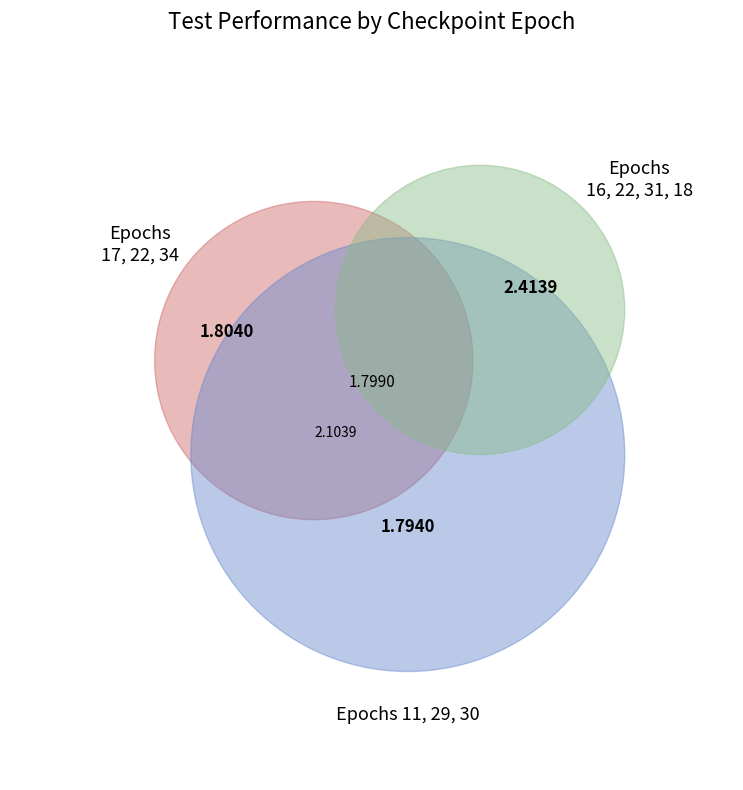

Which has a higher value, 11 or 31?

31